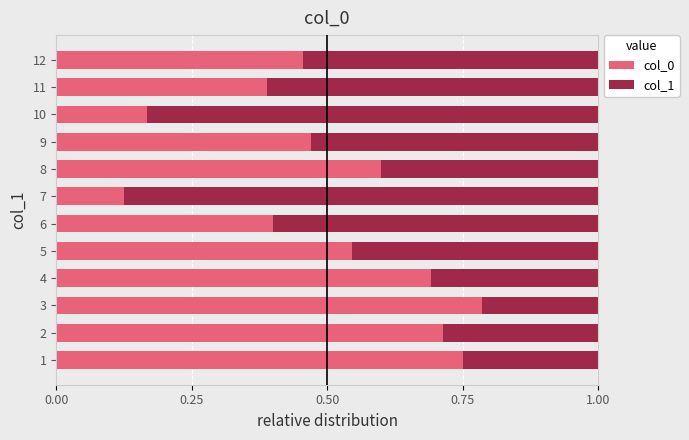

What are all the series names shown in the legend?

col_0, col_1